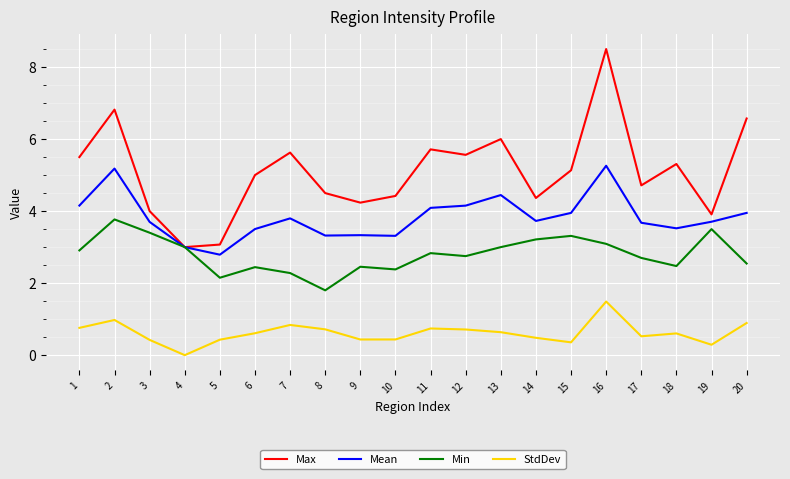

Which label corresponds to the smallest value in the chart?

4